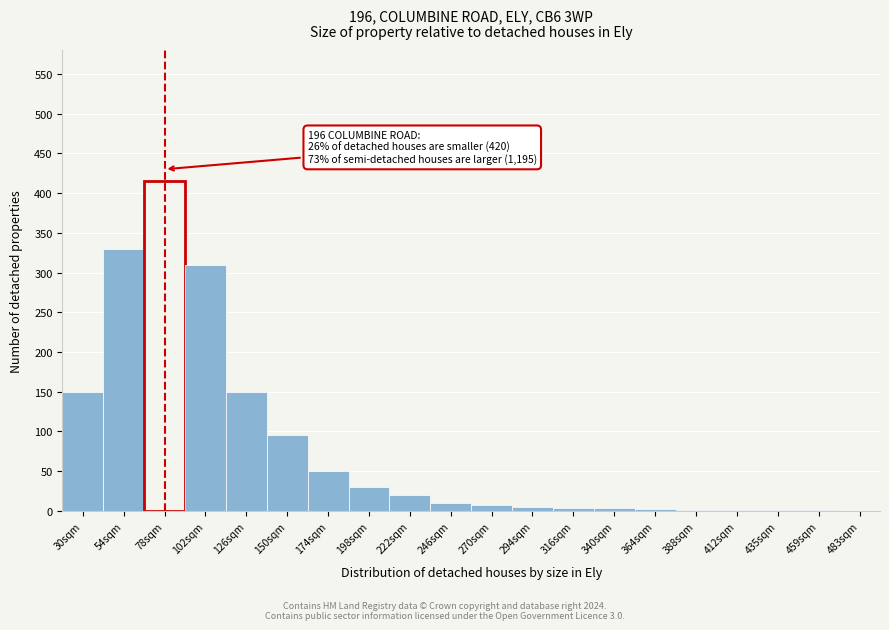

True or false: the data shows 0 at 483sqm.

True